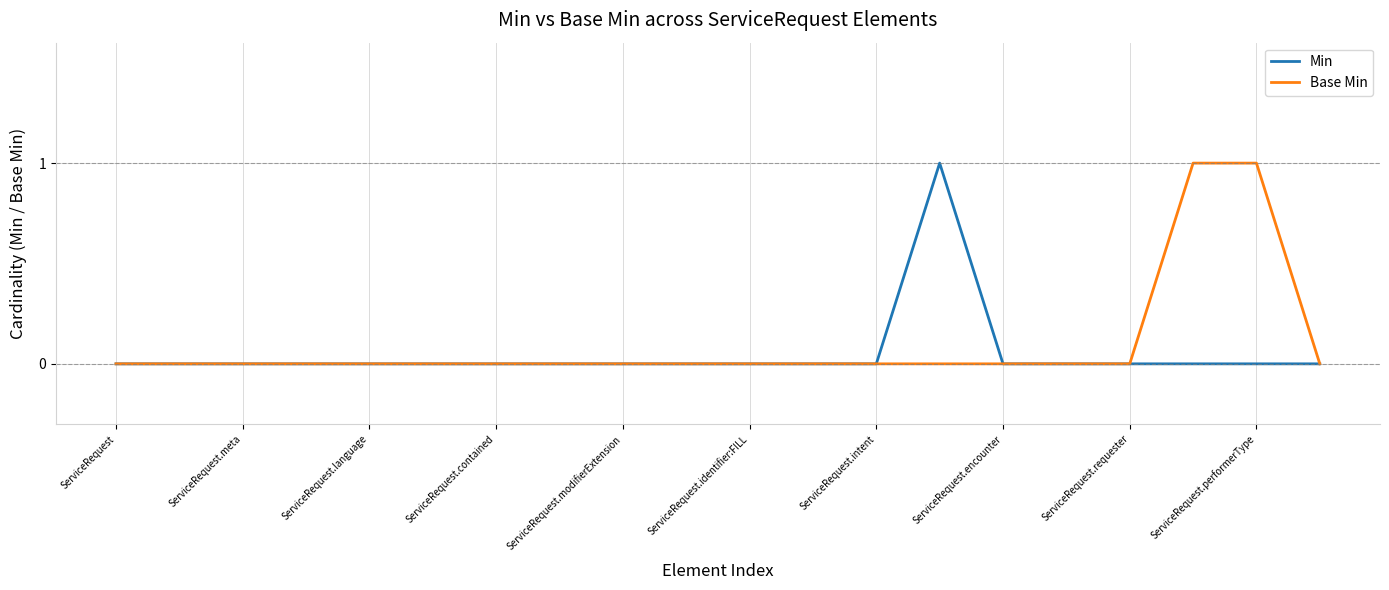

True or false: Min and Base Min intersect in this chart.

False